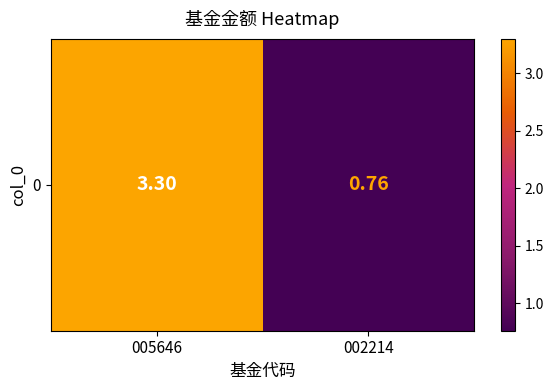

Reading left to right, list all the values displayed in this chart.

3.3	0.8